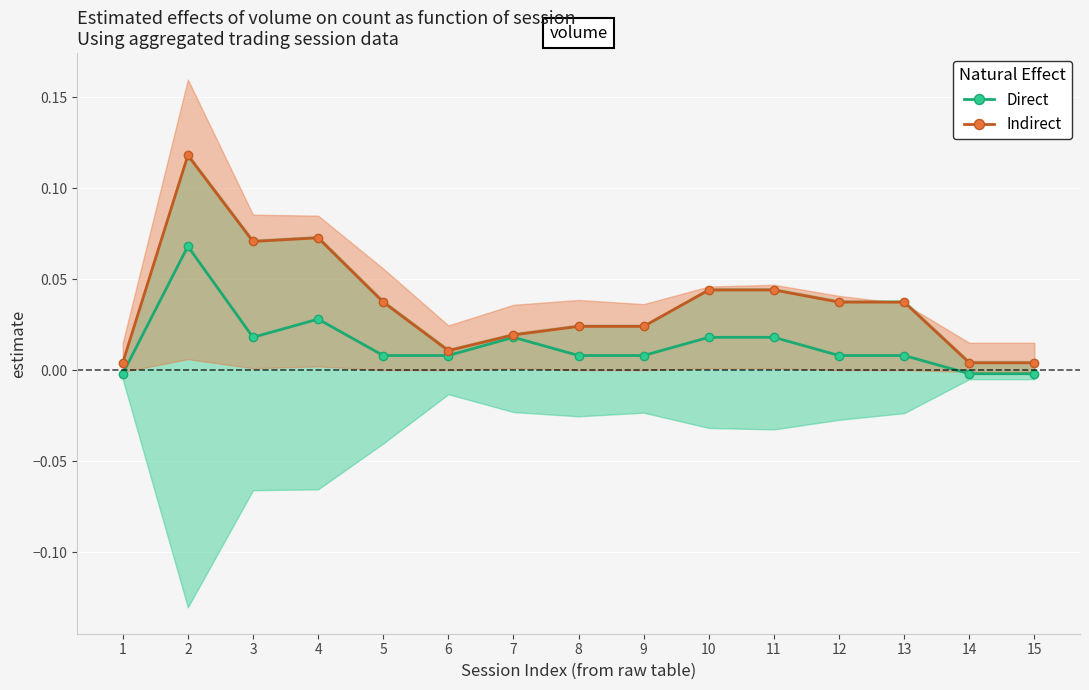

What is the sum of all Direct values?

0.2